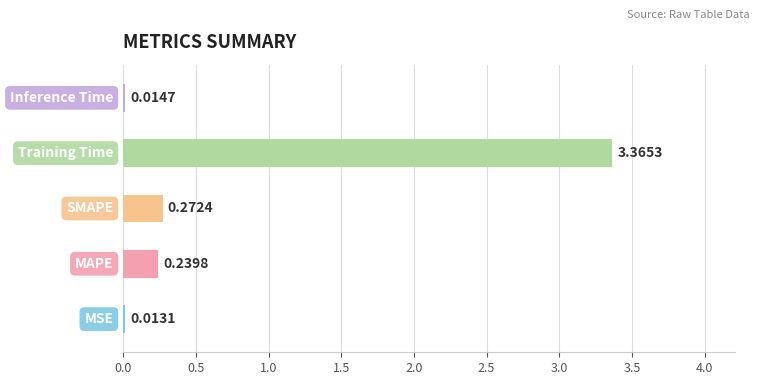

What is the sum of all values?

3.9